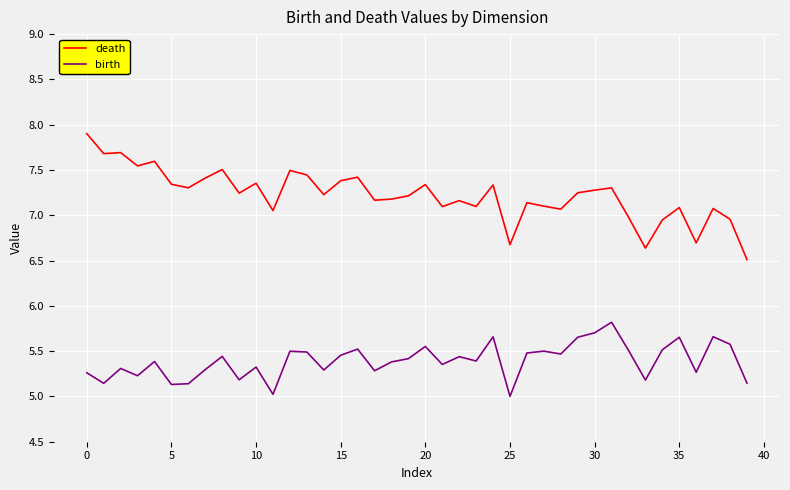

True or false: birth and death intersect in this chart.

False